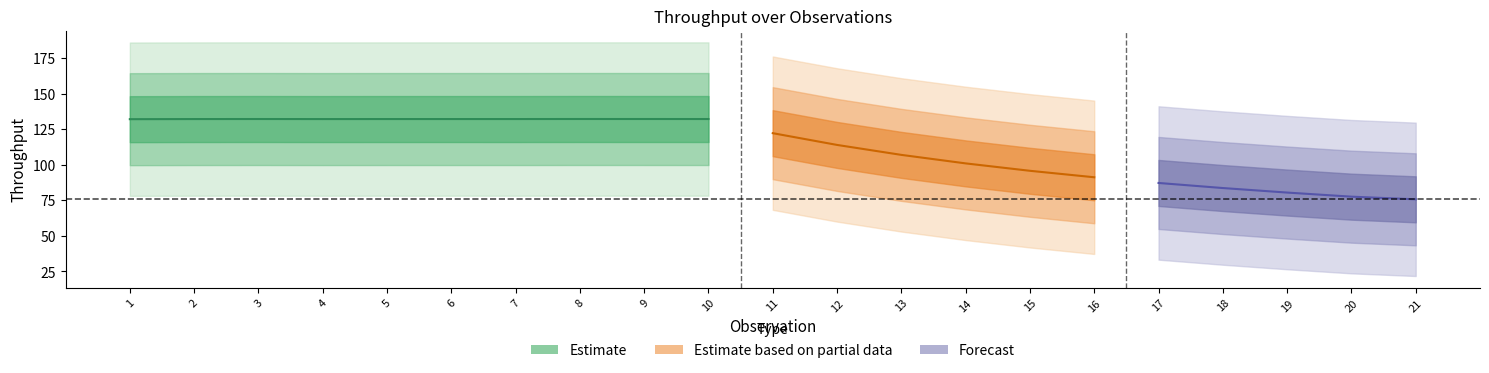

Is it true that throughput equals 132.3 at 3?

True